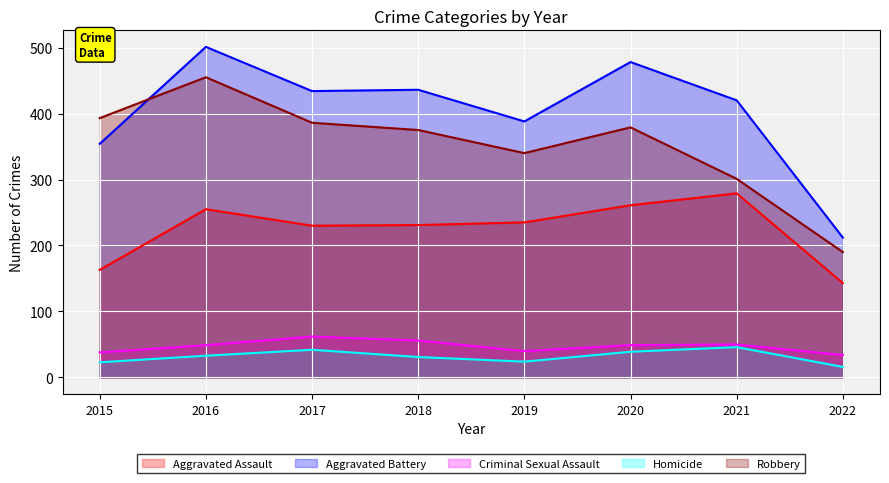

In Aggravated Battery, how many points are higher than both neighbors (excluding endpoints)?

3